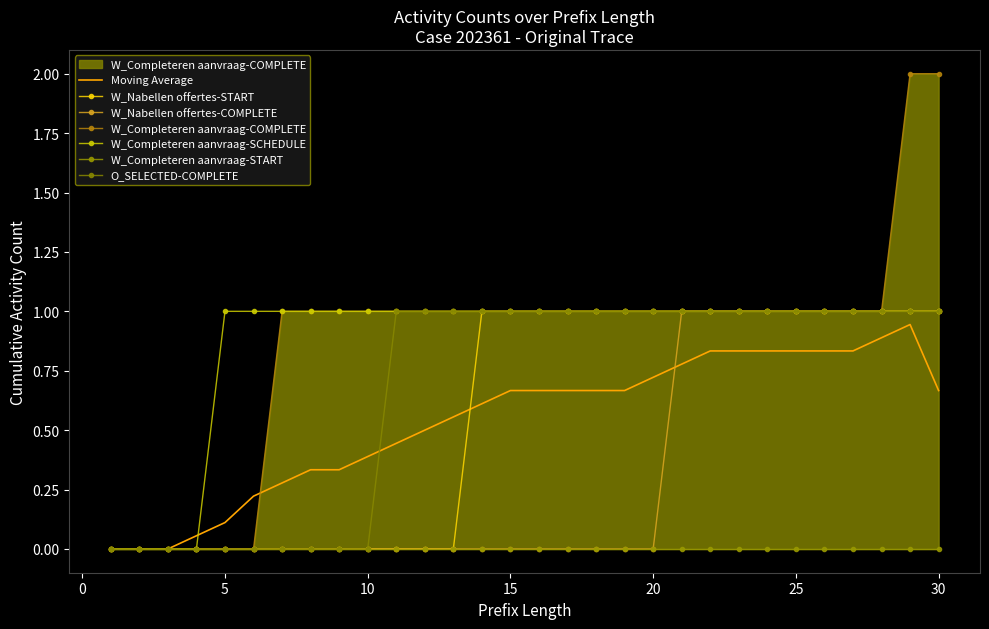

At which category is the sum across all series the highest?

29